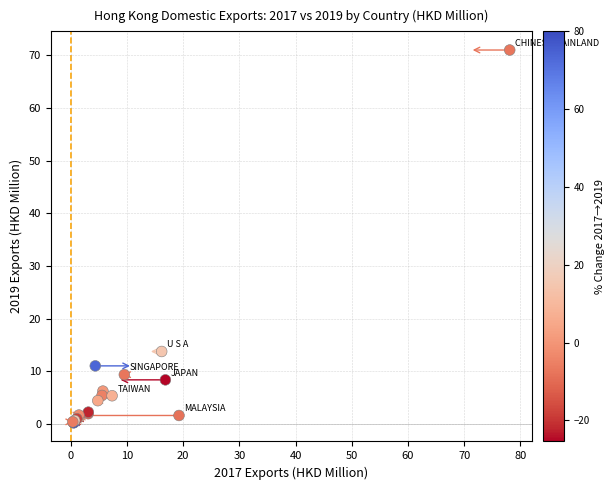

What Y value in the scatter plot is closest to 35?

13.8